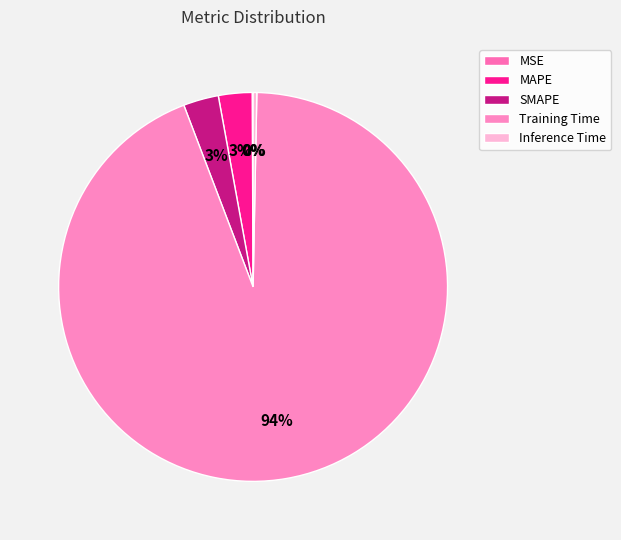

True or false: SMAPE accounts for 3% of the total.

True